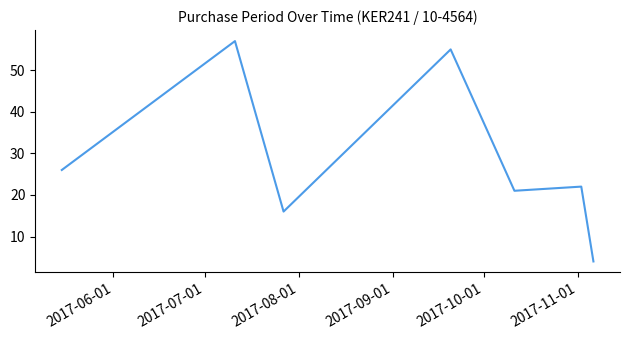

Does the chart display data point markers on the line(s)?

No